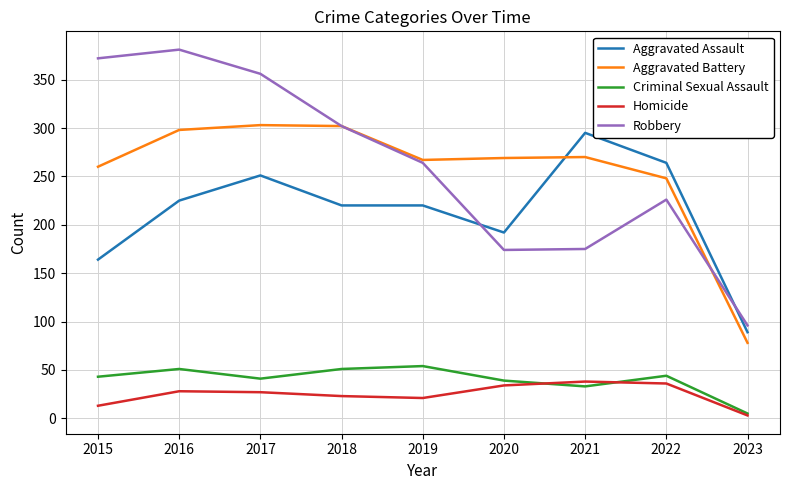

Where is the first local maximum for Aggravated Assault?

2017